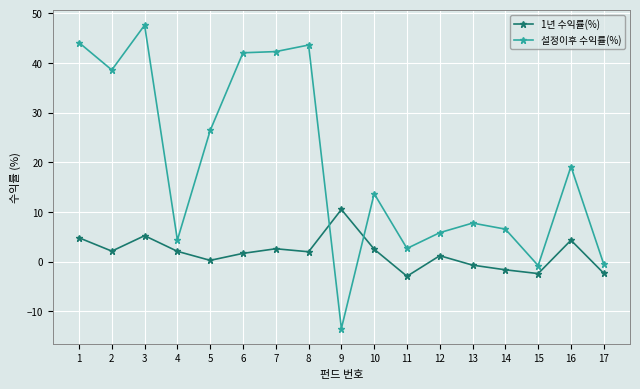

How many values in the 설정이후 수익률(%) series are below 13?

8